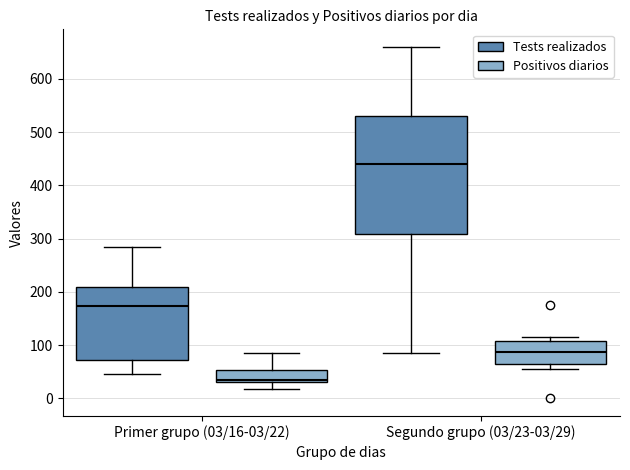

Reading left to right, transcribe this box plot: for each box, give where its median line is, the range the box spans, and where its two whiskers end, as read against the y-axis. The values are not printed on the chart, so give them approximately, as read against the axis.

Primer grupo (03/16-03/22) (Tests realizados): median 170, box 70 to 210, whiskers 50 to 280
Primer grupo (03/16-03/22) (Positivos diarios): median 40, box 30 to 50, whiskers 20 to 90
Segundo grupo (03/23-03/29) (Tests realizados): median 440, box 310 to 530, whiskers 90 to 660
Segundo grupo (03/23-03/29) (Positivos diarios): median 90, box 70 to 110, whiskers 60 to 120